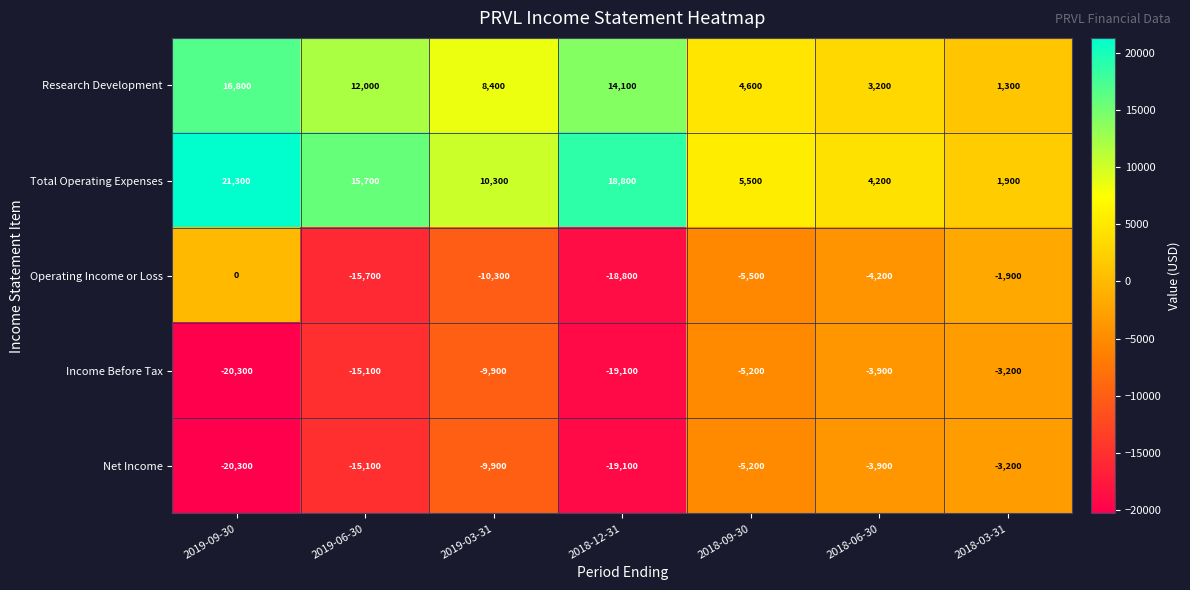

At which category is the sum across all series the highest?

2019-09-30